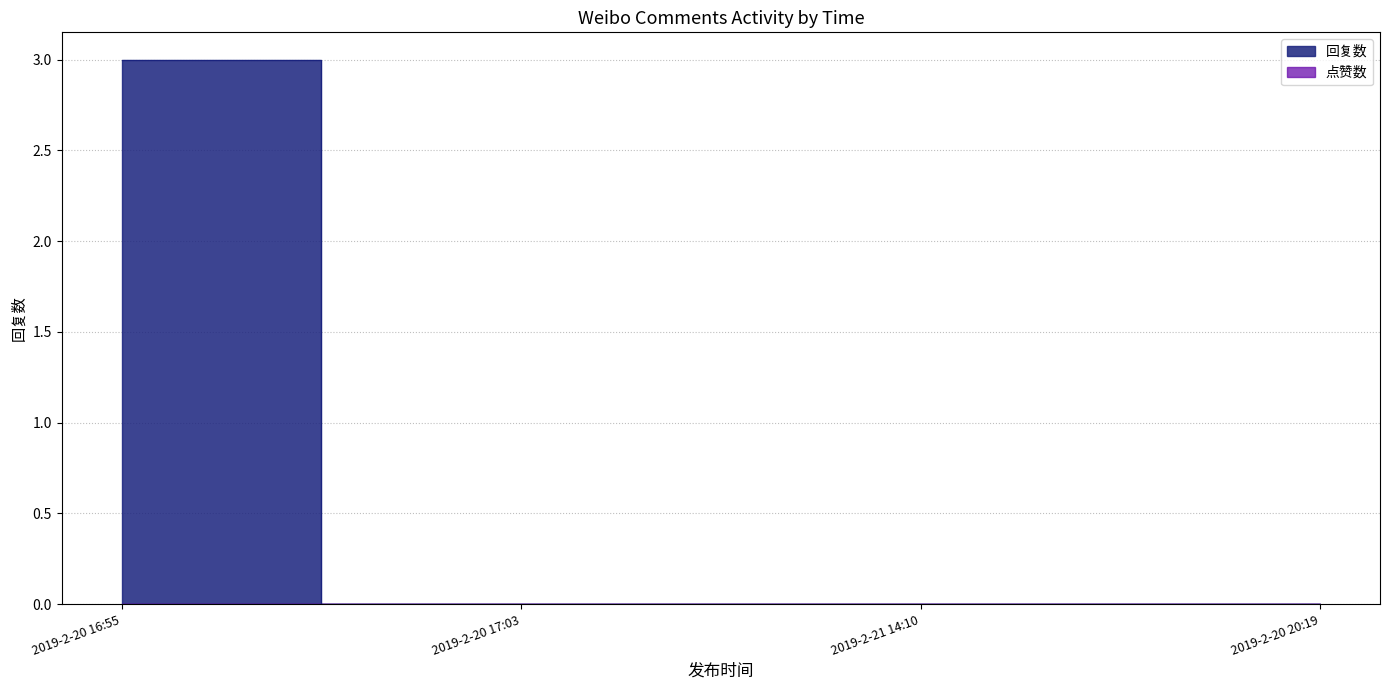

How many data points are above 0?

1